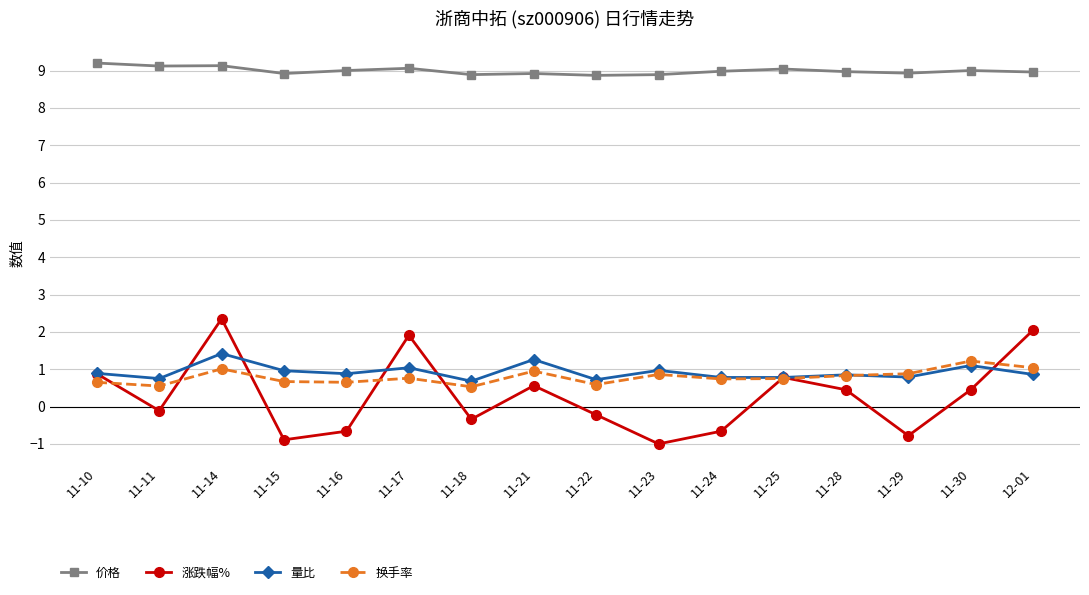

What is the approximate value of 量比 at 11-17?

1.0